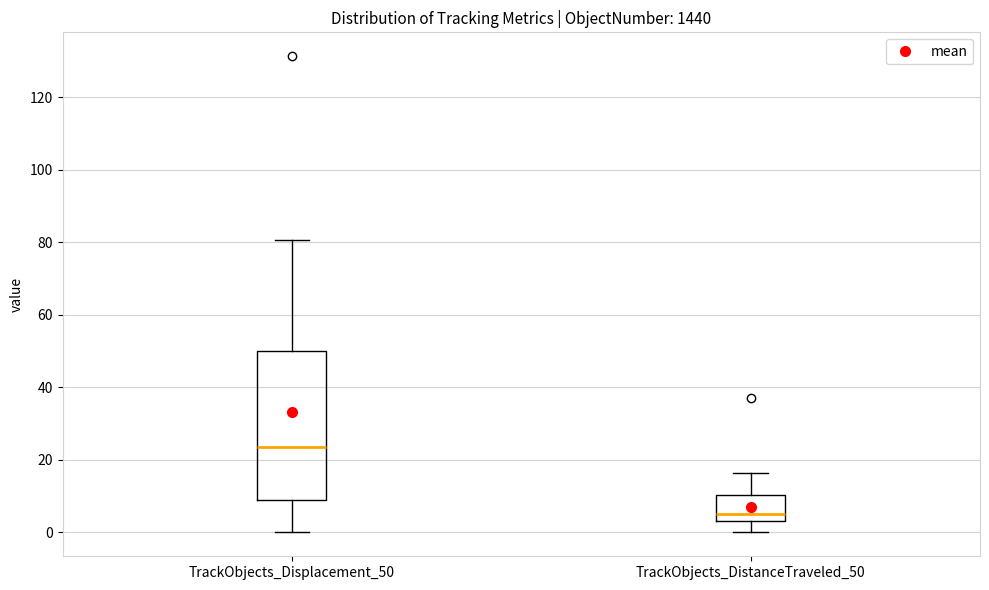

Reading left to right, read every box against the y-axis: the position of its median line, the range the box covers, and the ends of its whiskers. The values are not printed on the chart, so give them approximately, as read against the axis.

TrackObjects_Displacement_50: median 24, box 10 to 50, whiskers 0 to 80
TrackObjects_DistanceTraveled_50: median 6, box 4 to 10, whiskers 0 to 16